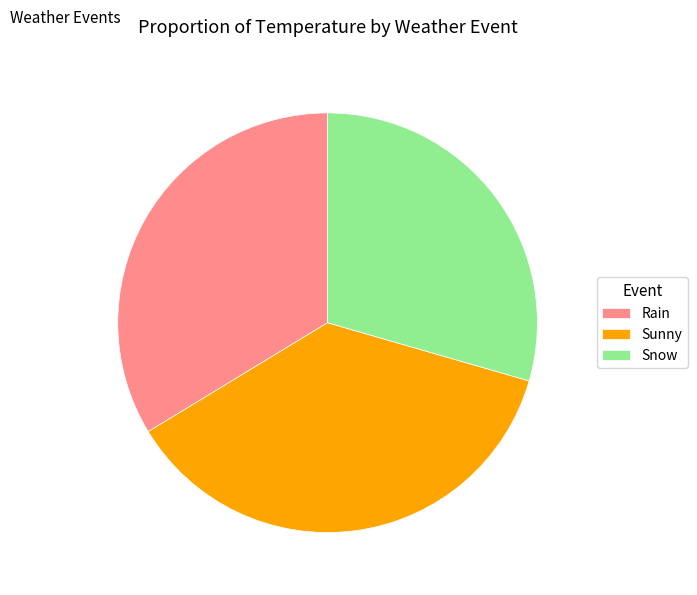

Between Snow and Sunny, which is larger?

Sunny